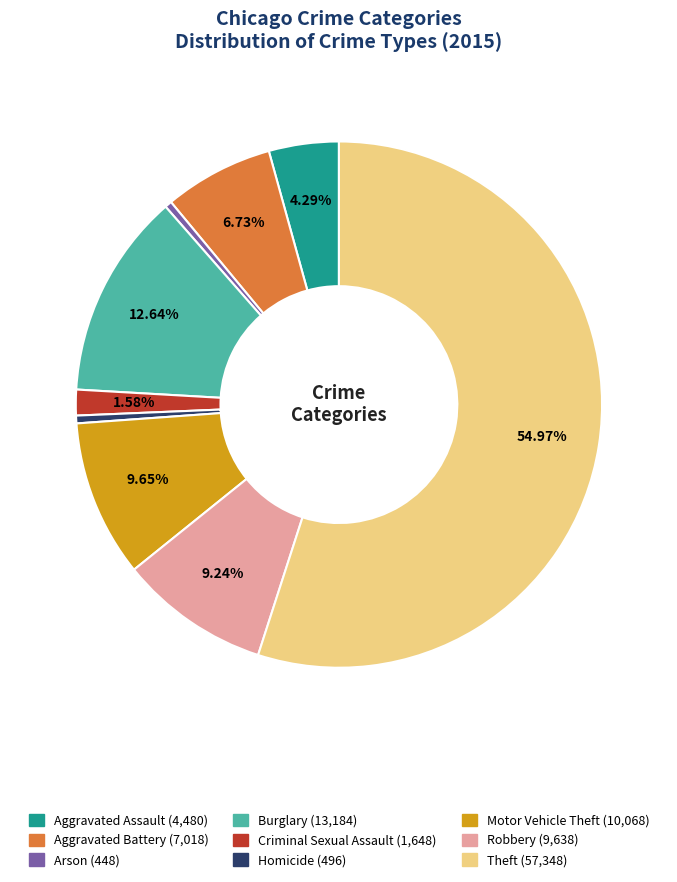

Combined, do Homicide and Robbery account for over 50%?

No